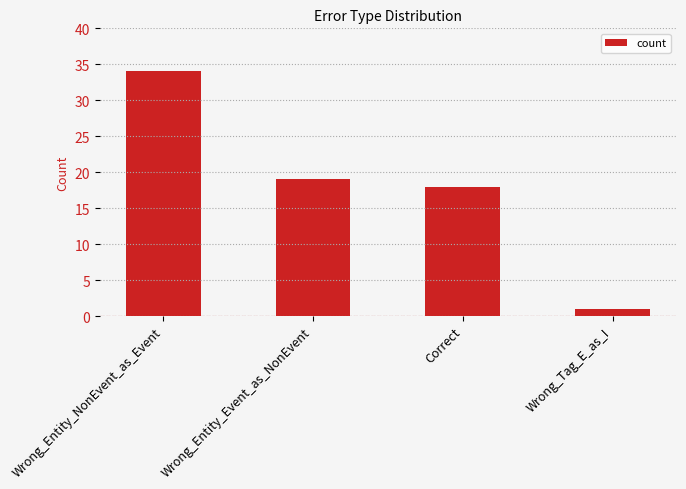

How many bars are there in total?

4